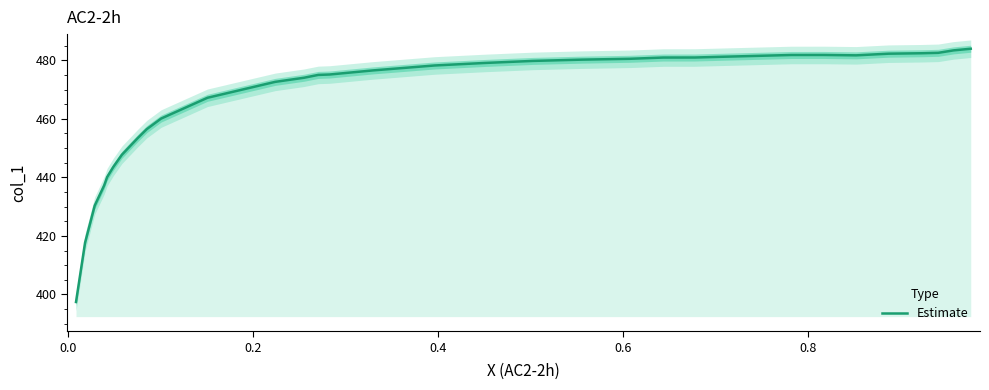

What is the lowest value of the Estimate series?

397.4